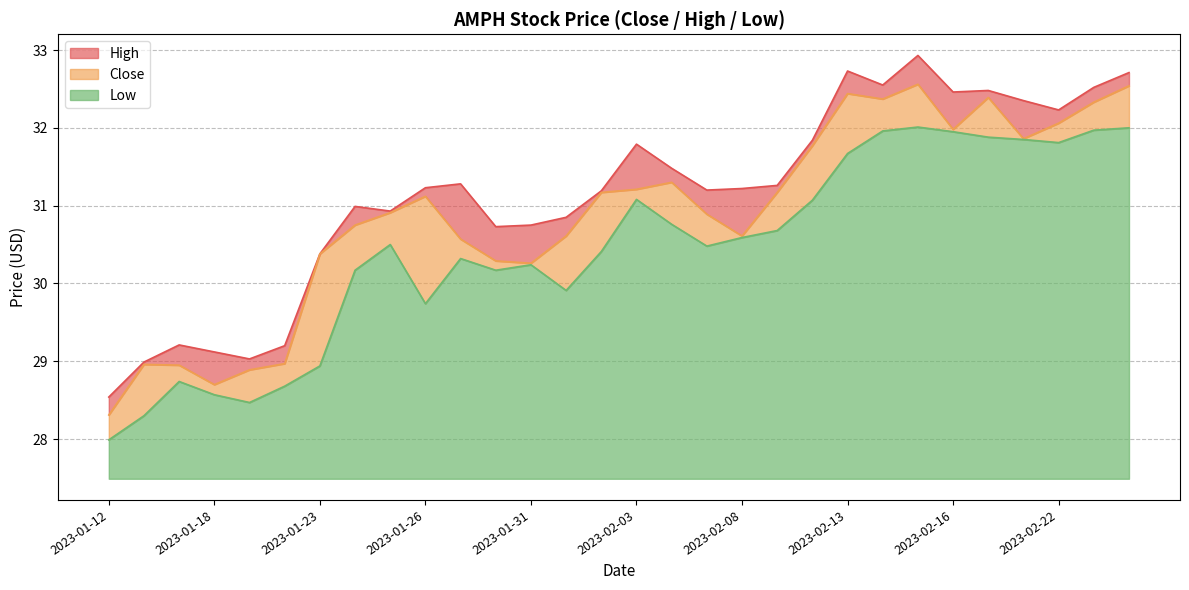

At which label does High first exceed 31?

2023-01-26